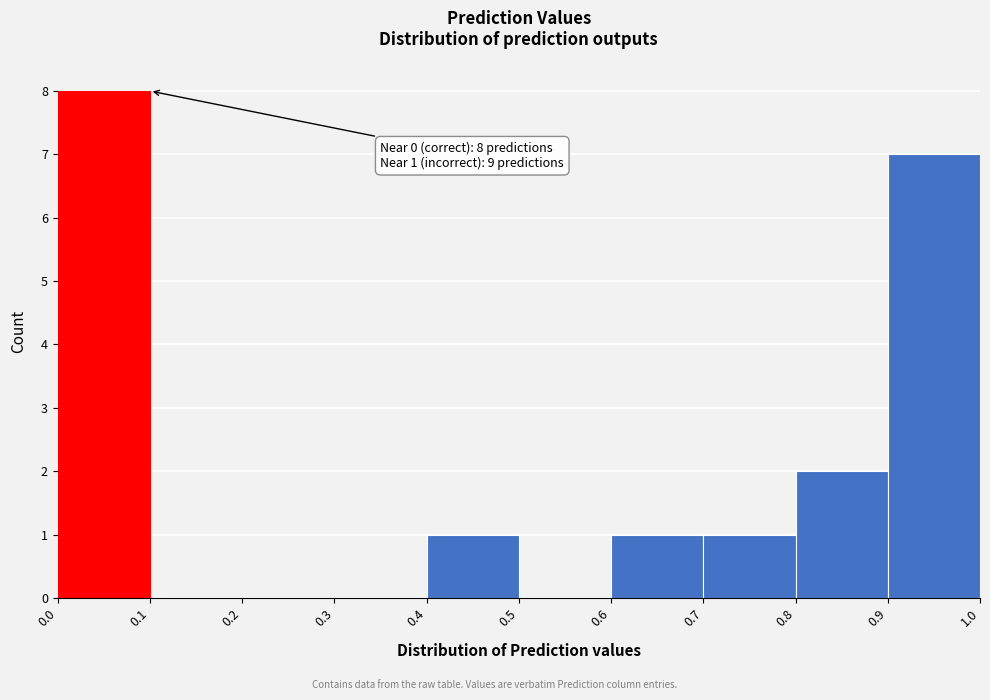

Over which range of the x-axis is the bar tallest?

0.0 to 0.1